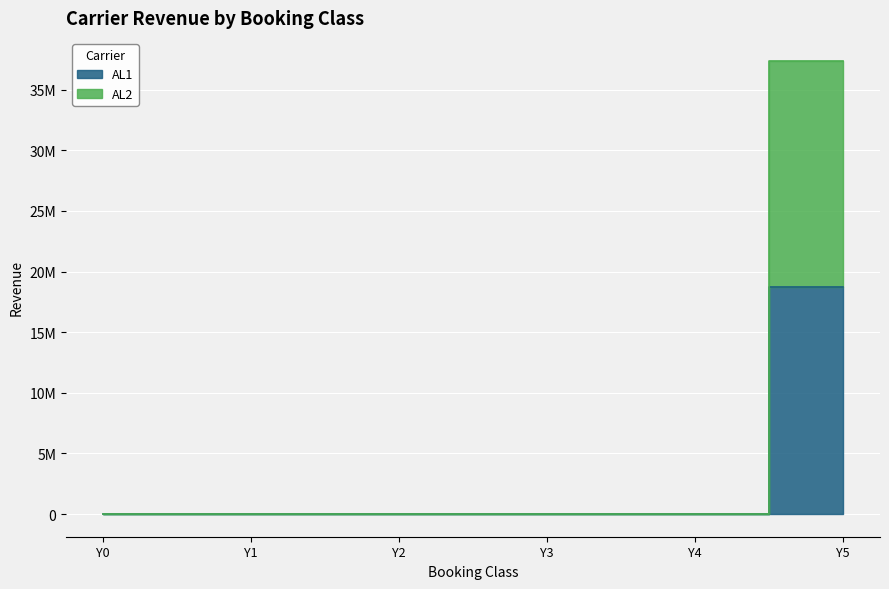

What are all the series names shown in the legend?

AL1, AL2